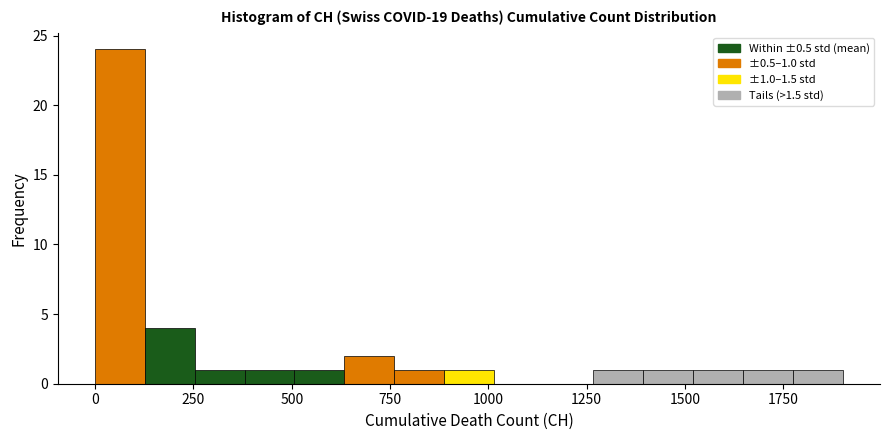

Read against the x-axis, roughly where is the centre of the tallest bar?

50